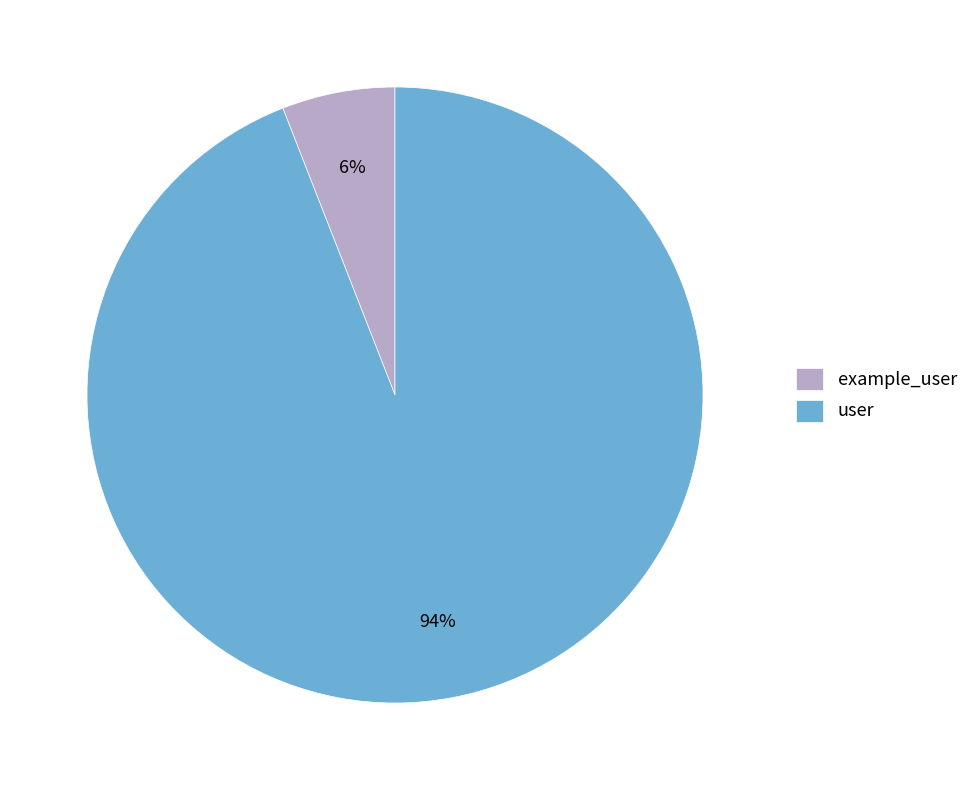

What percentage is the example_user slice, to the nearest percent?

6%